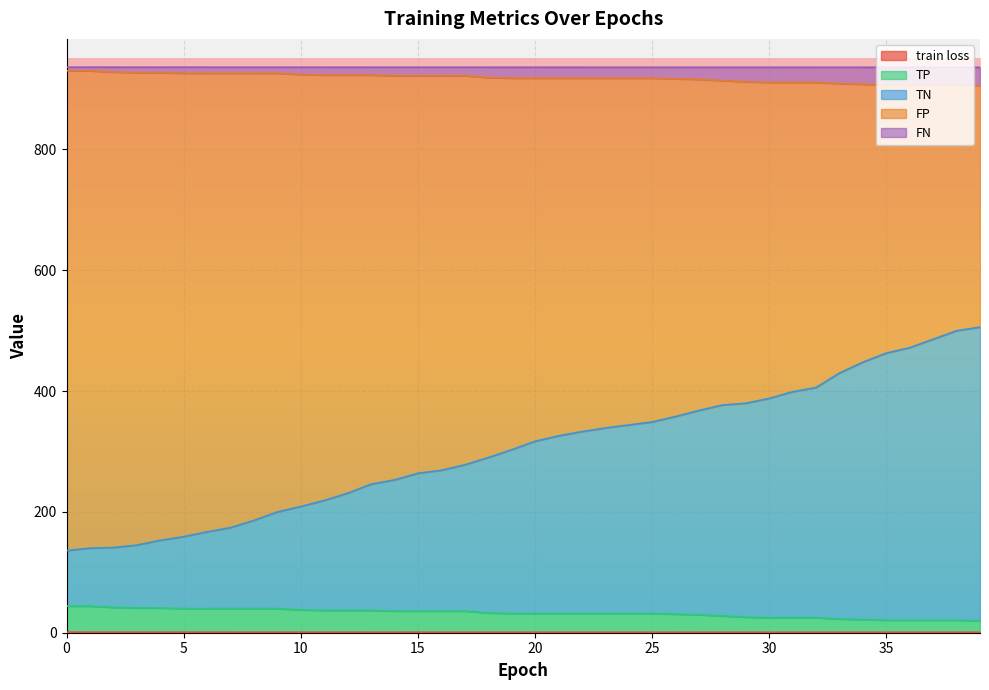

Does the chart display data point markers on the line(s)?

No